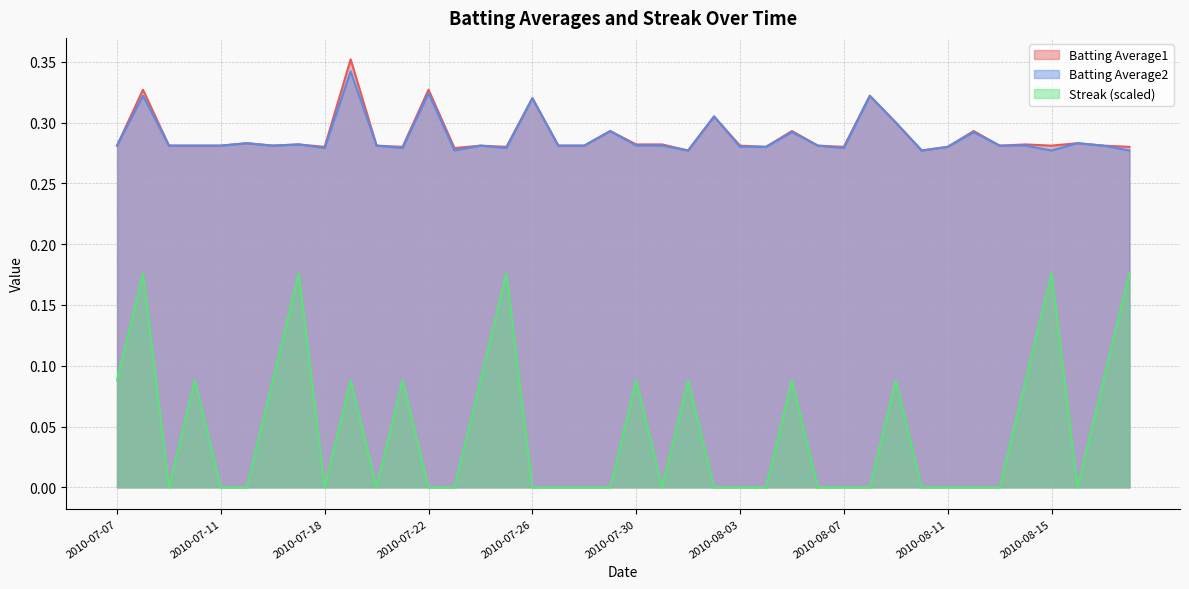

Does the chart display data point markers on the line(s)?

No